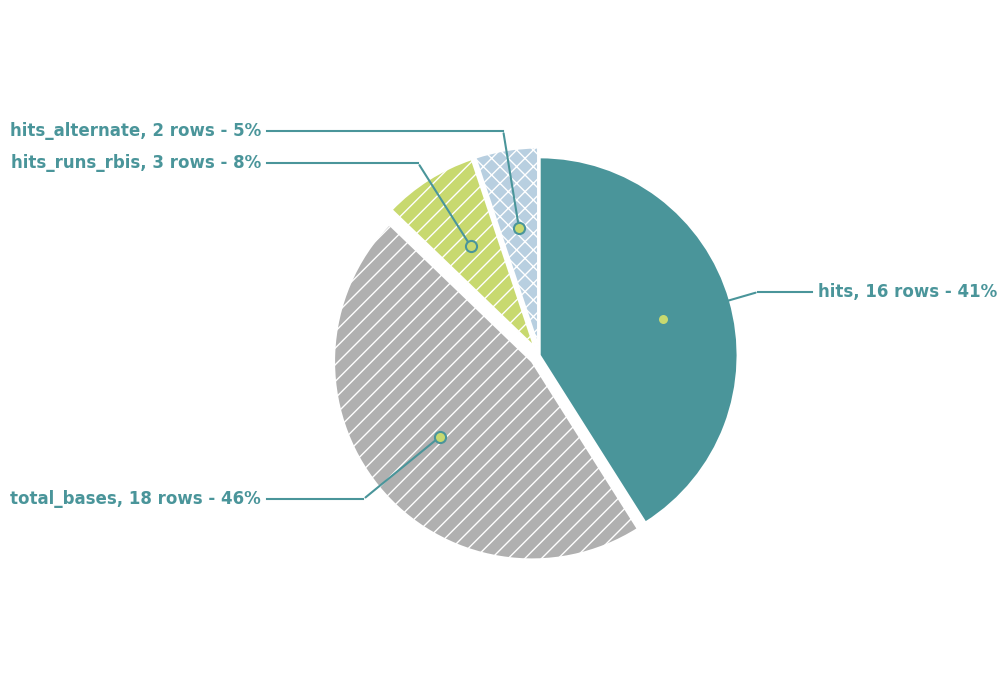

Do total_bases and hits_runs_rbis together represent more than half of the pie?

Yes